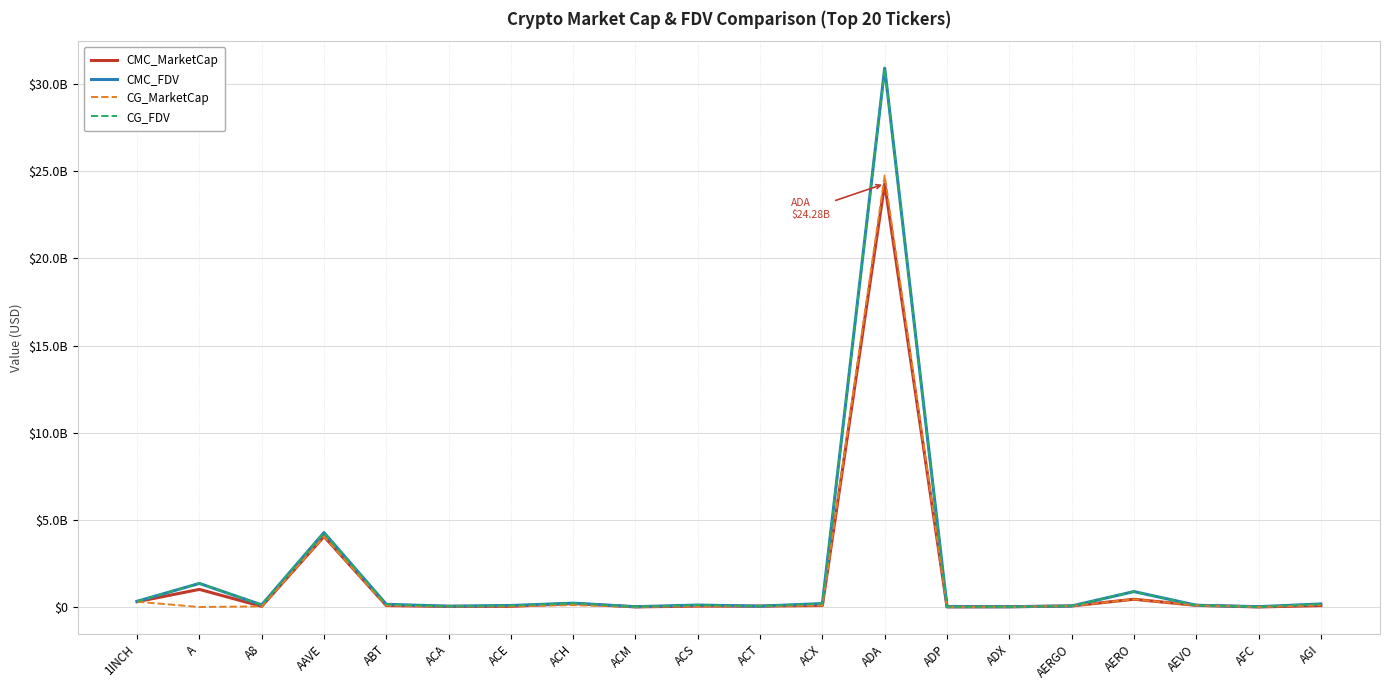

What is the difference between the maximum and minimum values in the CMC_FDV series?

30899856254